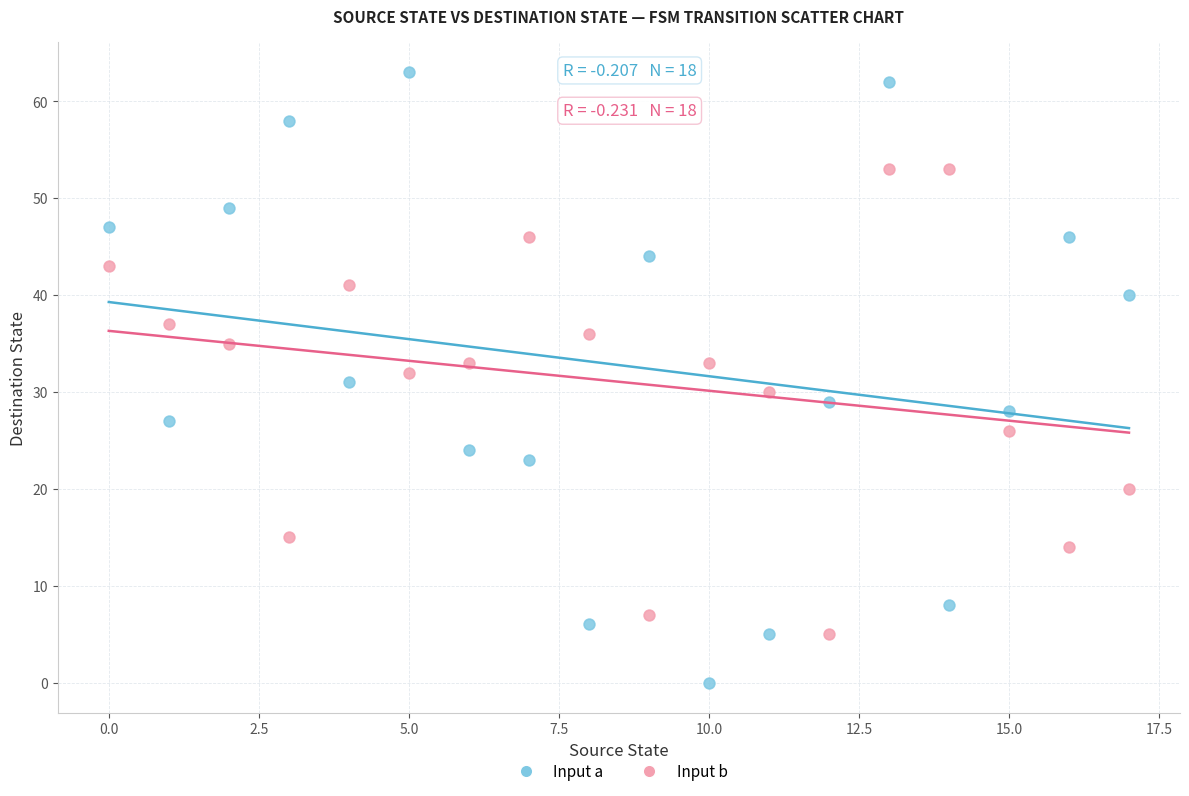

Which series contains the lowest Y value?

Input a